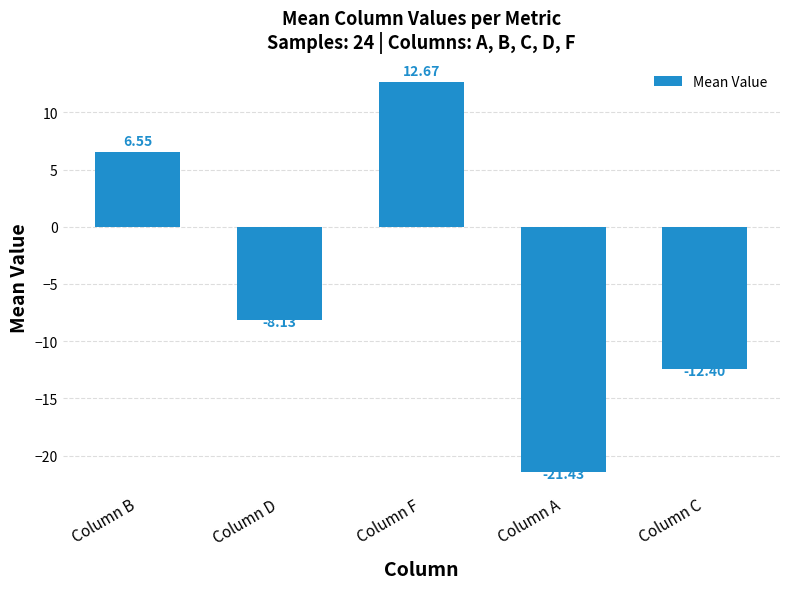

What is the label of the 3rd bar from the right?

Column F